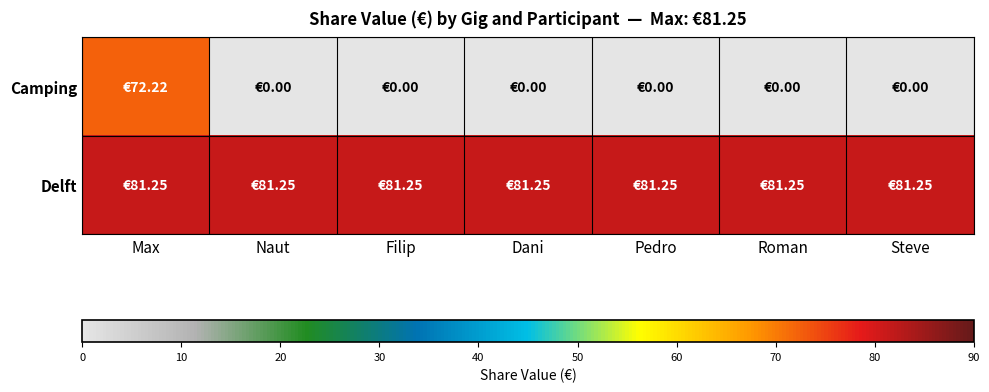

Which series has the largest total across all categories?

Delft